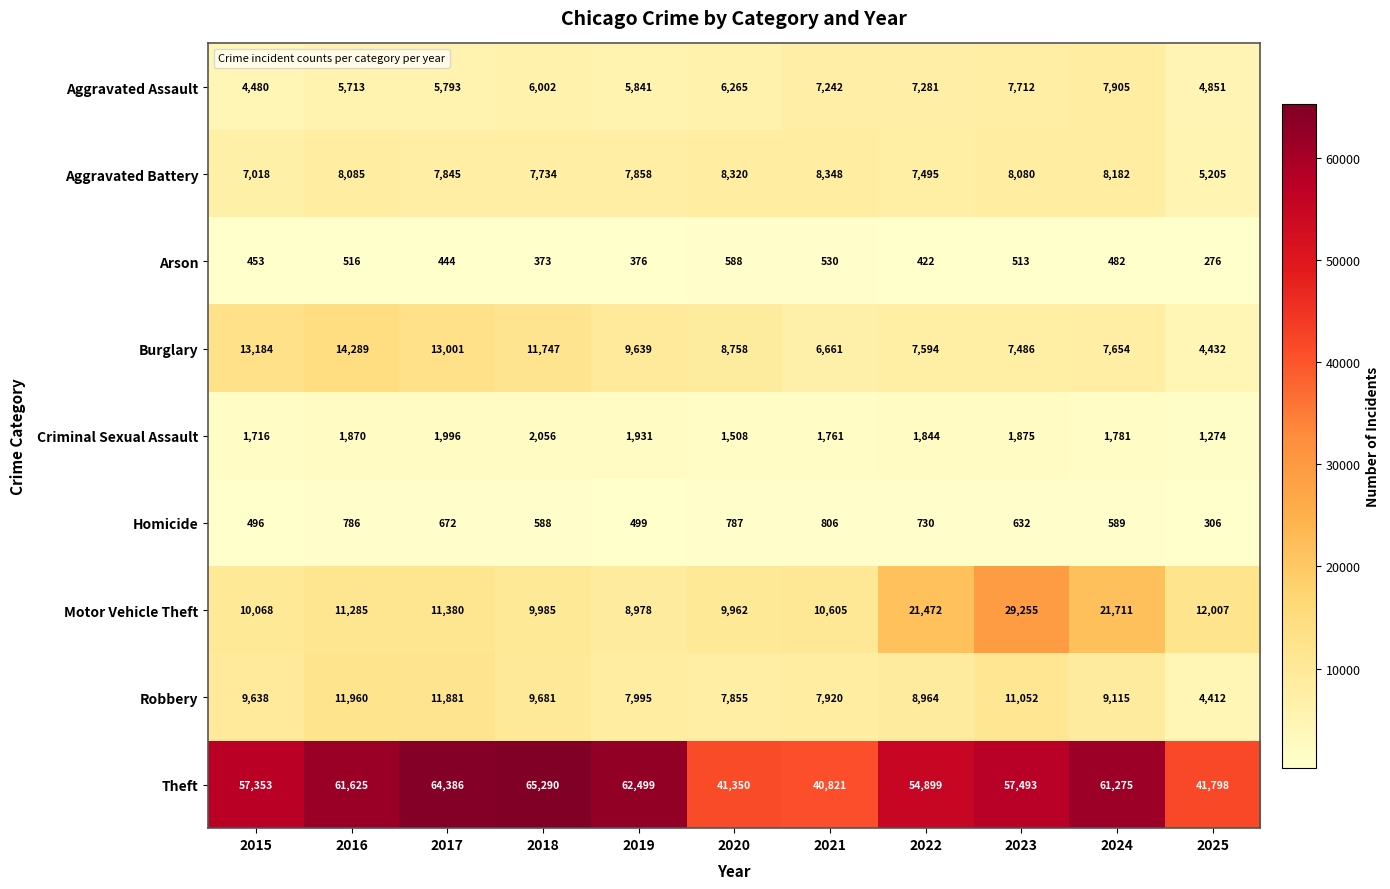

Read the Motor Vehicle Theft value at 2021, to the nearest 100.

10600